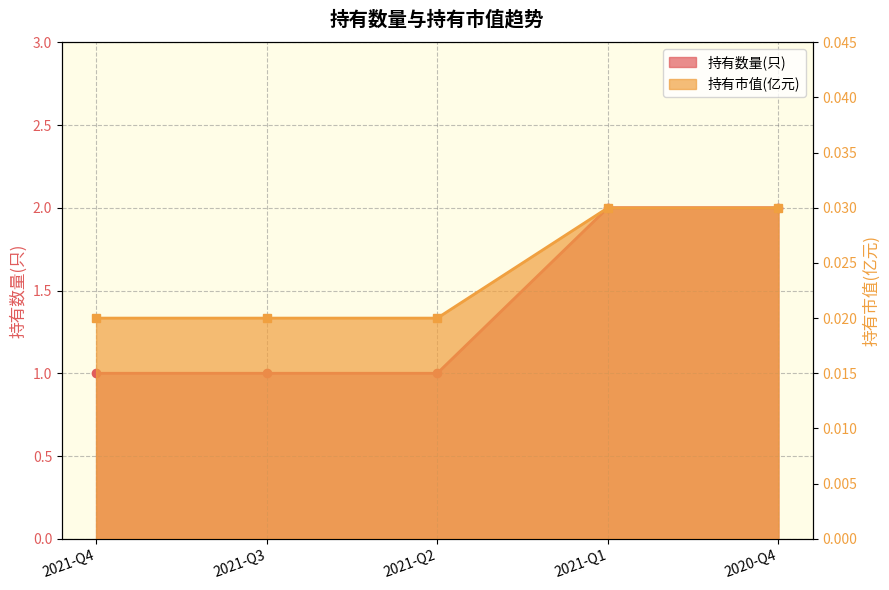

Reading right to left, extract all data points from this chart.

持有数量(只): 2.0	2.0	1.0	1.0	1.0
持有市值(亿元): 0.0	0.0	0.0	0.0	0.0